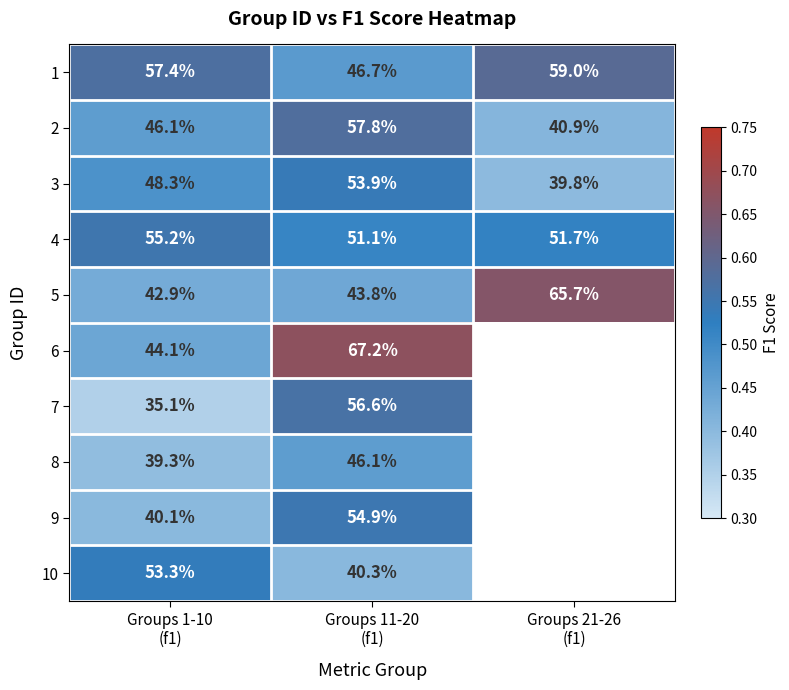

What is the highest value of the 3 series?

53.9